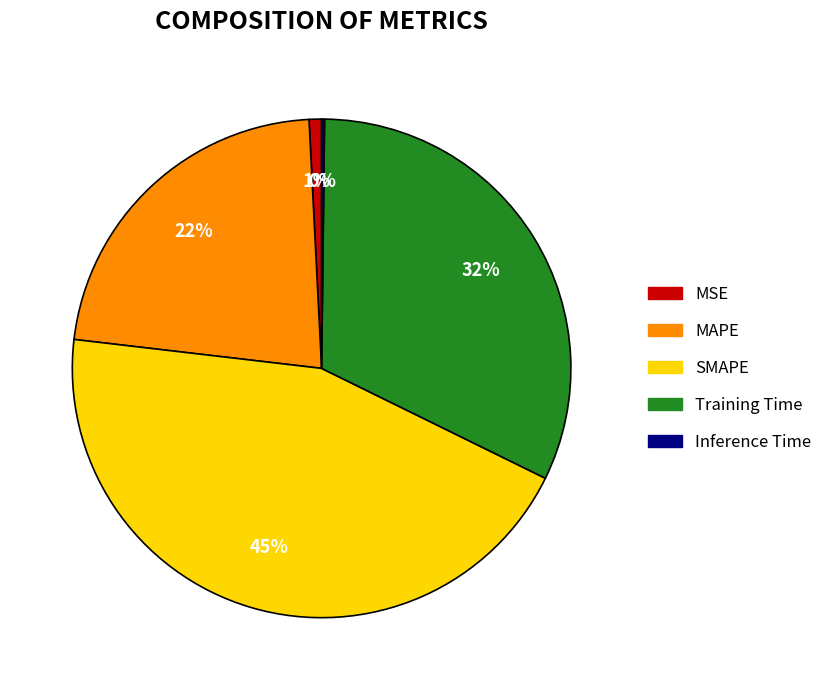

Do MAPE and MSE together represent more than half of the pie?

No